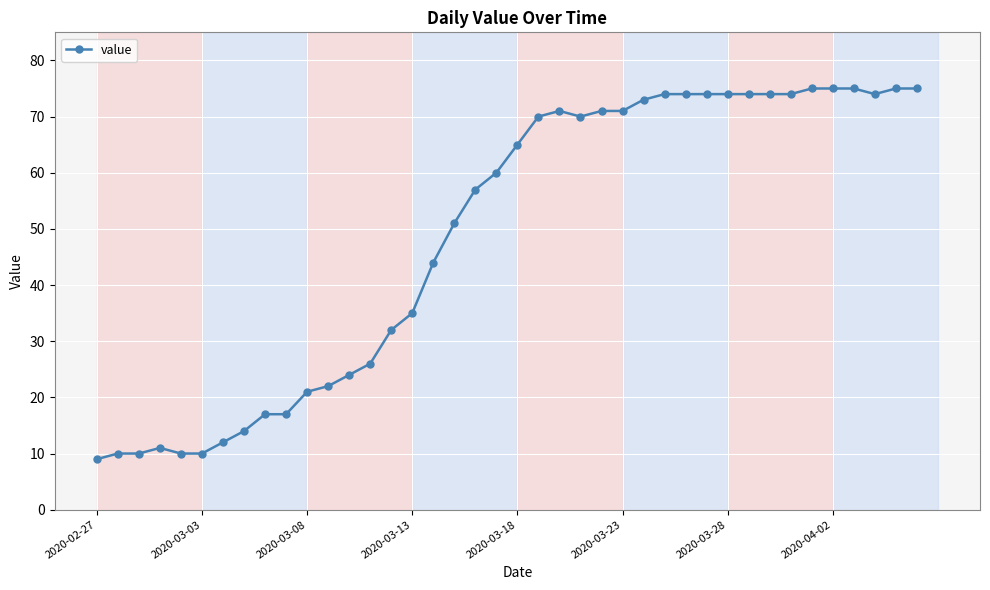

What is the minimum value shown in the chart?

9